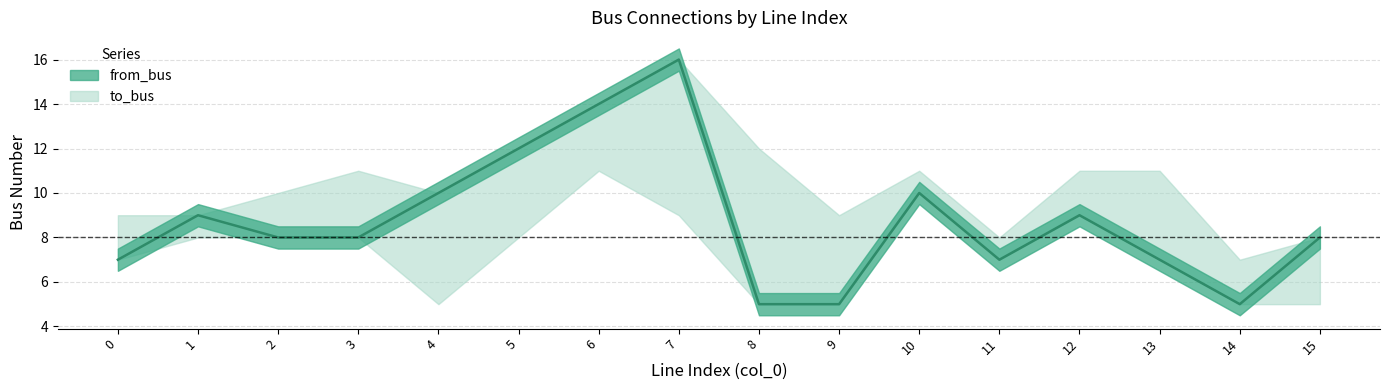

Does the chart display data point markers on the line(s)?

No